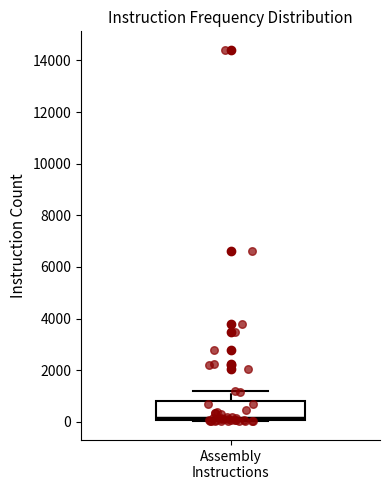

Transcribe this box plot: give where the median line is, the range the box spans, and where the two whiskers end, as read against the y-axis. The values are not printed on the chart, so give them approximately, as read against the axis.

median 200, box 0 to 800, whiskers 0 to 1200